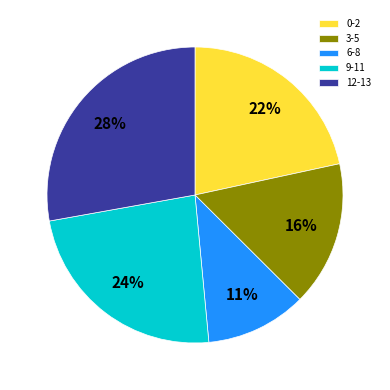

Is it true that 12-13 is 28% of the pie?

True